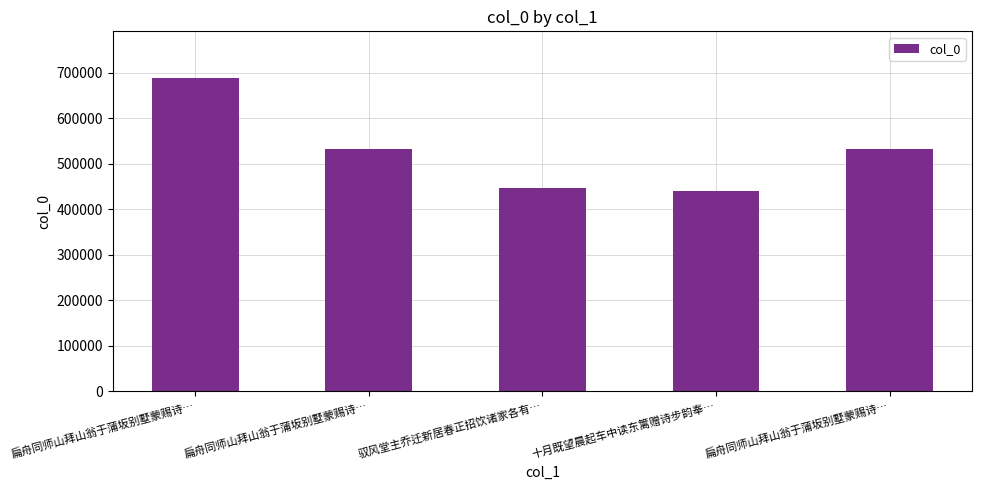

Reading left to right, list all the values displayed in this chart.

扁舟同师山拜山翁于蒲坂别墅蒙赐诗…=688243	扁舟同师山拜山翁于蒲坂别墅蒙赐诗…=532450	驭风堂主乔迁新居春正招饮诸家各有…=446004	十月既望晨起车中读东篱赠诗步韵奉…=441103	扁舟同师山拜山翁于蒲坂别墅蒙赐诗…=532449